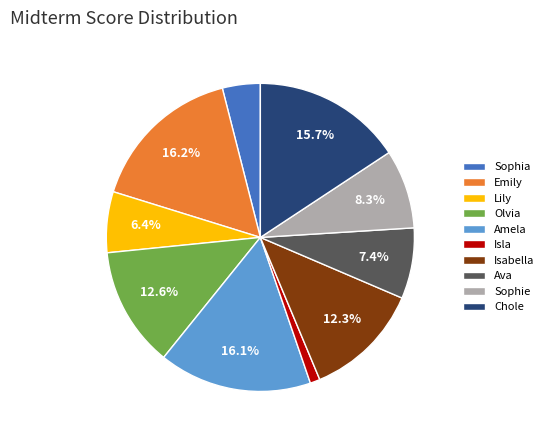

What is the smallest slice in the pie chart?

Isla